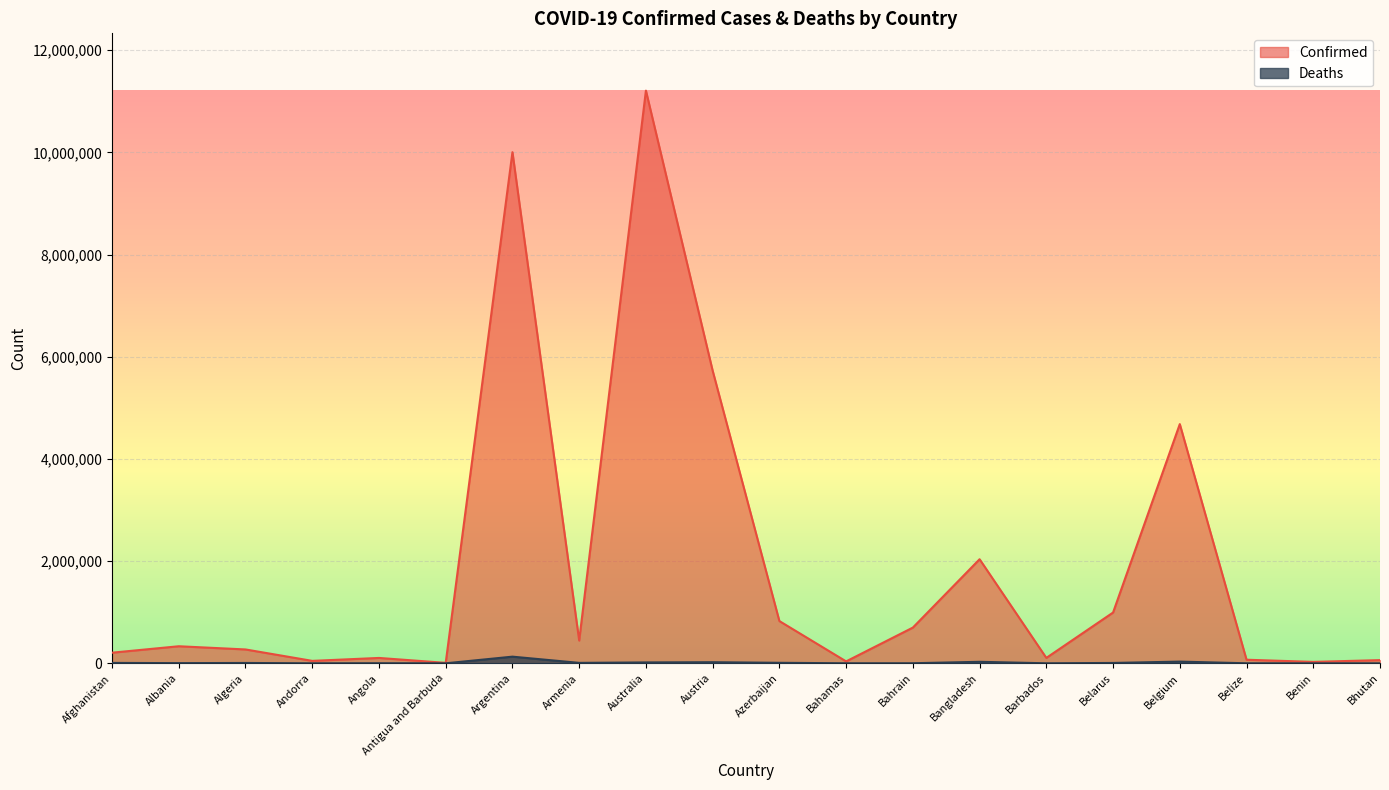

At which category is the sum across all series the highest?

Australia